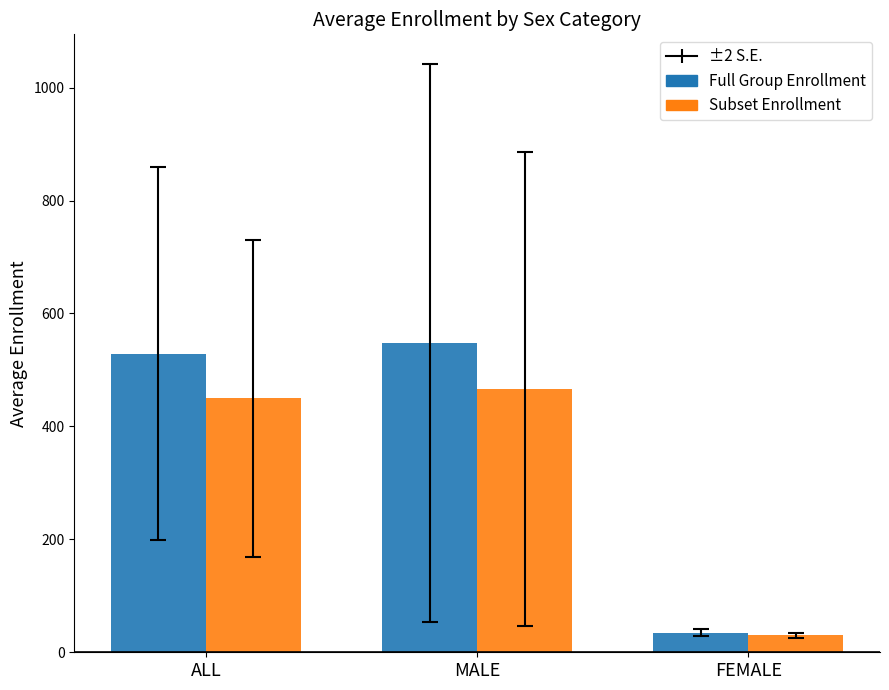

Which series has the largest total across all categories?

Full Group Enrollment